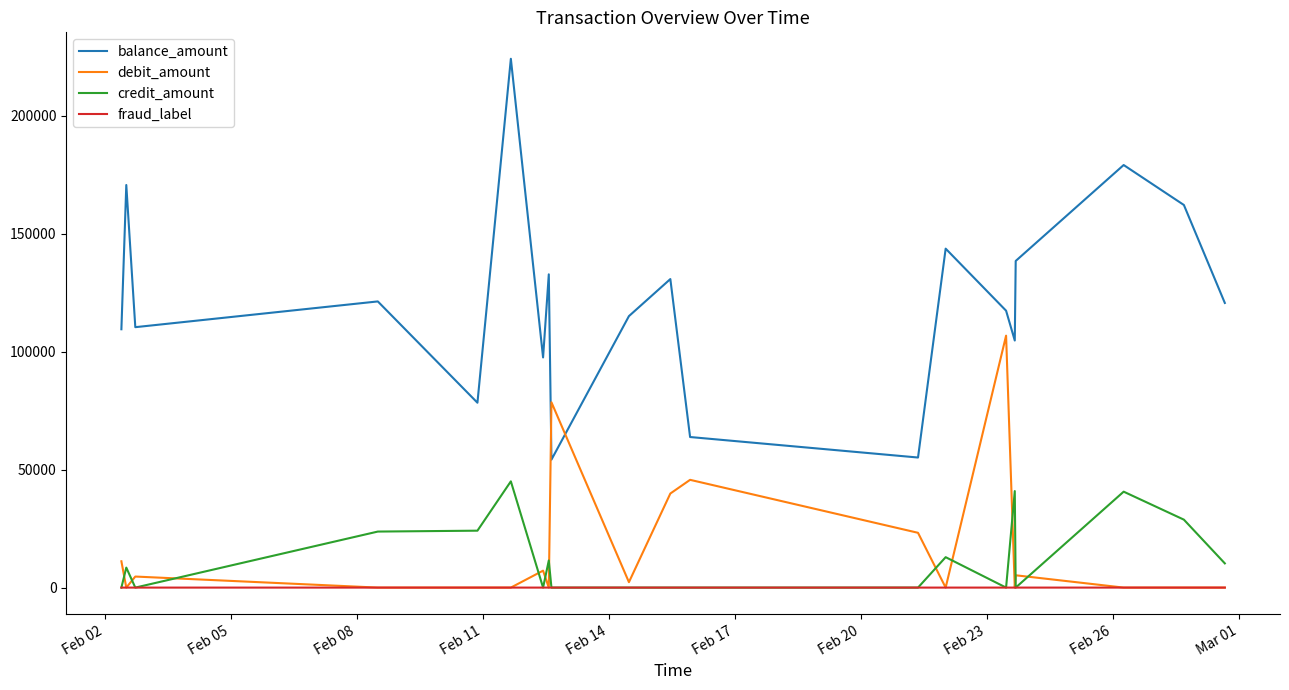

True or false: credit_amount and balance_amount cross at least once.

False